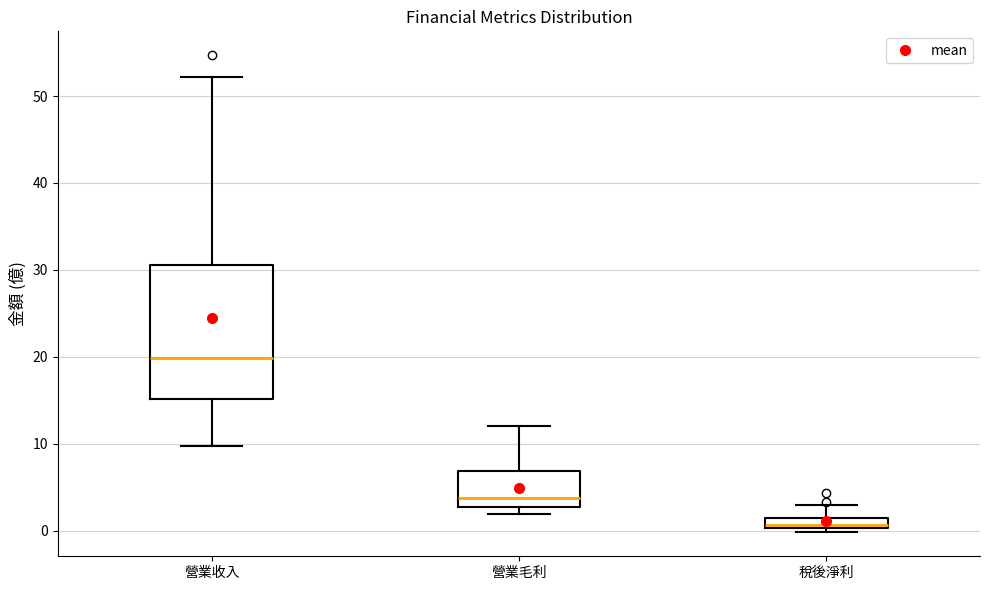

Which box has the highest median line?

營業收入